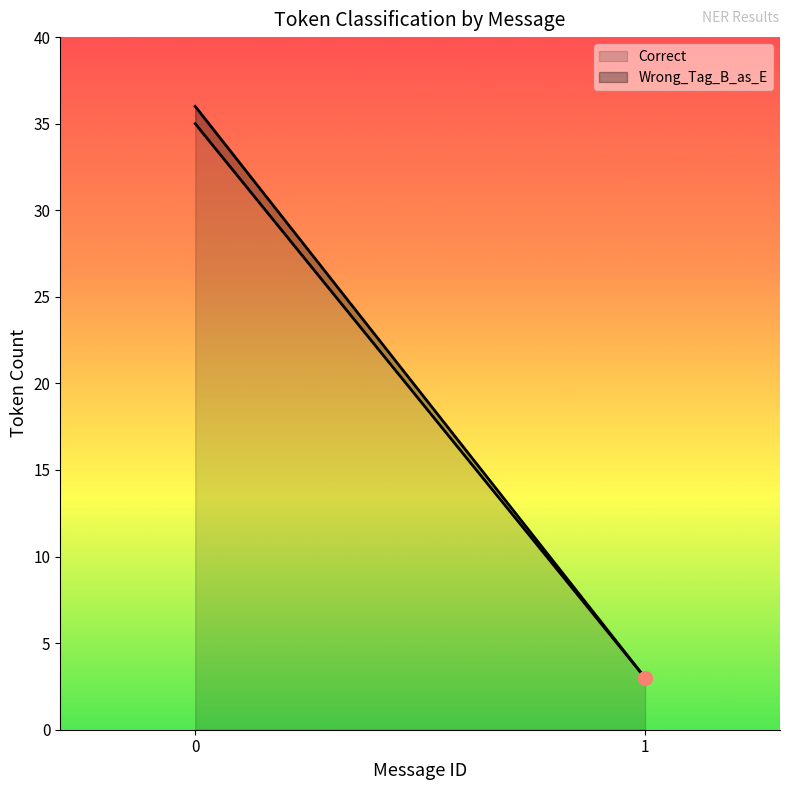

Reading right to left, list the values for the Correct series.

1=3	0=35